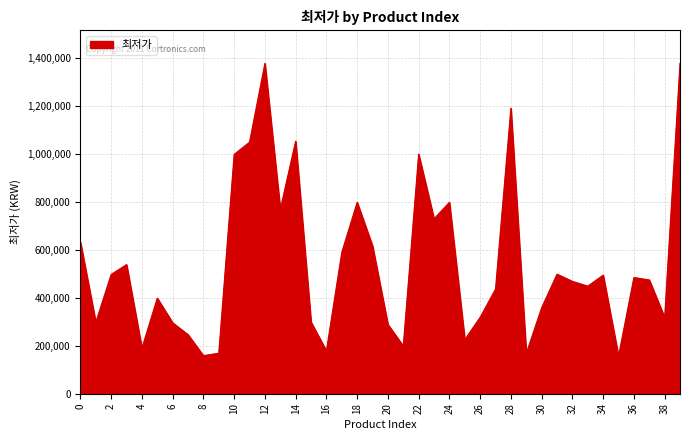

What is the minimum value shown in the chart?

156750